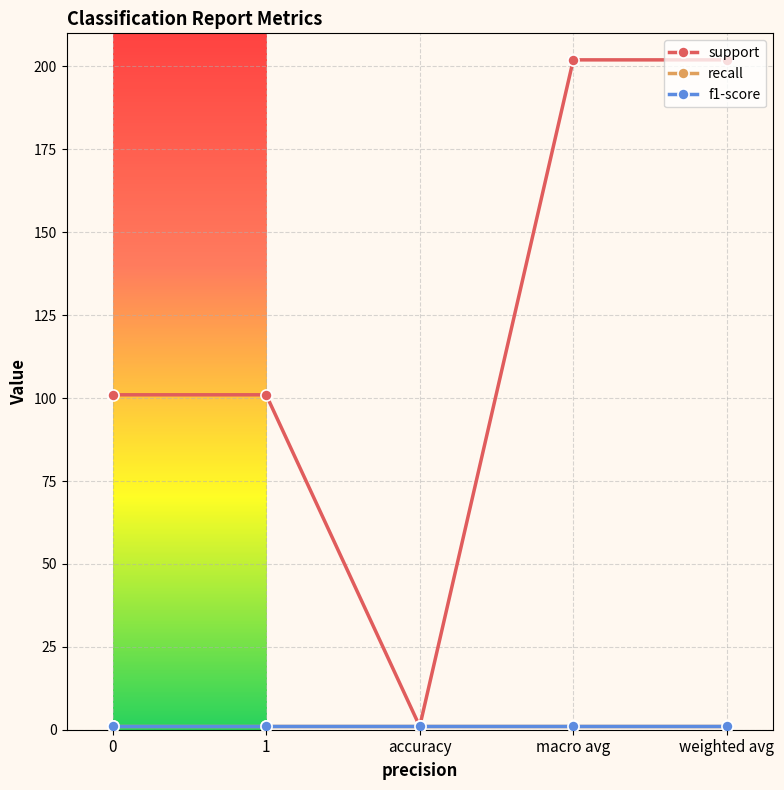

Reading left to right, transcribe all the data shown in this chart.

support: 101	101	1	202	202
recall: 1	1	1	1	1
f1-score: 1	1	1	1	1